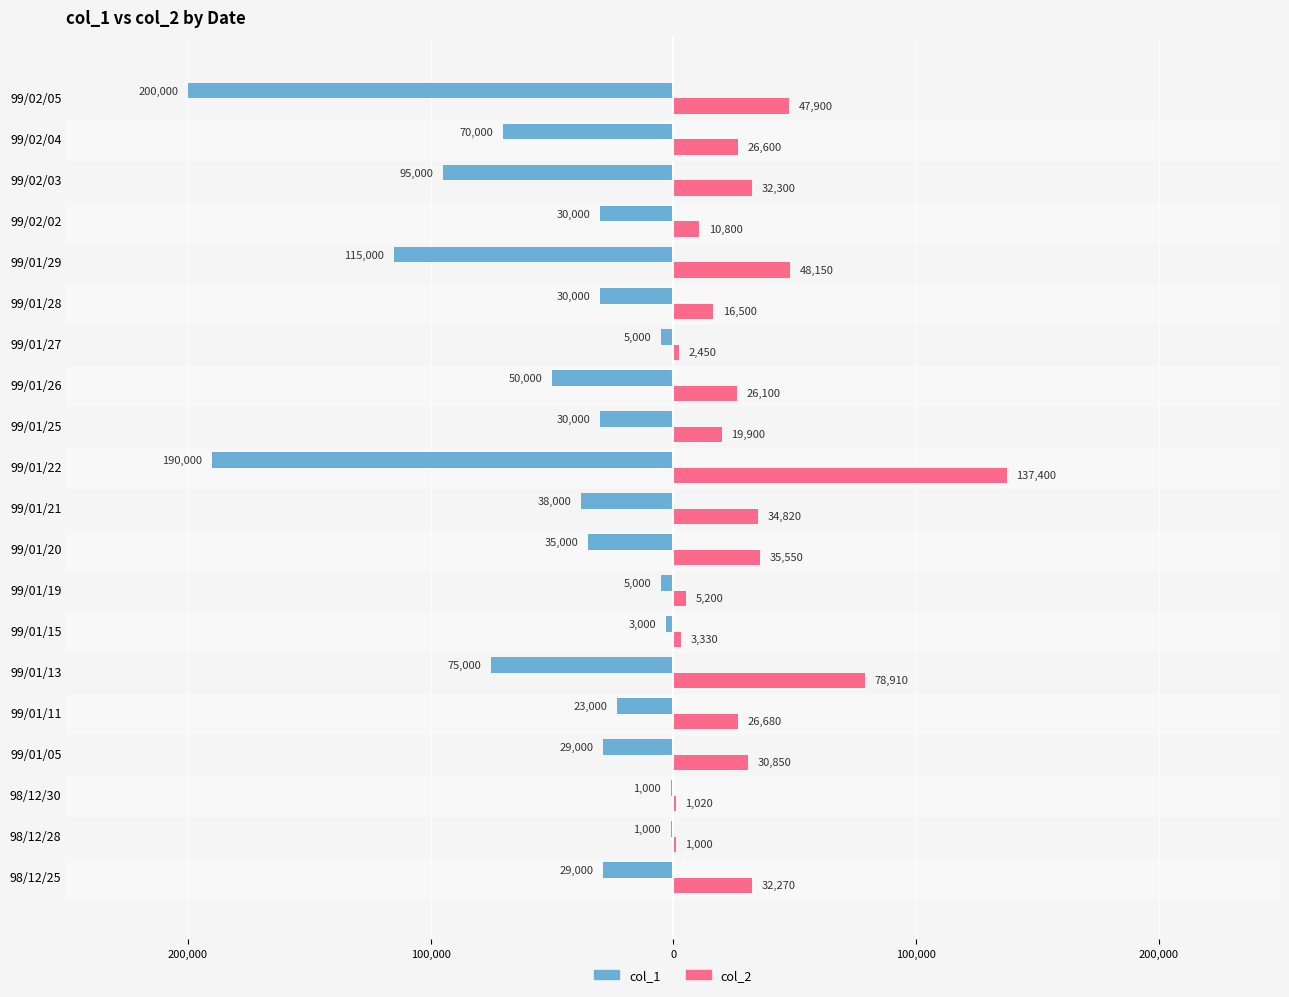

Reading left to right, what are all the values shown in this chart?

col_1: -29000	-1000	-1000	-29000	-23000	-75000	-3000	-5000	-35000	-38000	-190000	-30000	-50000	-5000	-30000	-115000	-30000	-95000	-70000	-200000
col_2: 32270	1000	1020	30850	26680	78910	3330	5200	35550	34820	137400	19900	26100	2450	16500	48150	10800	32300	26600	47900